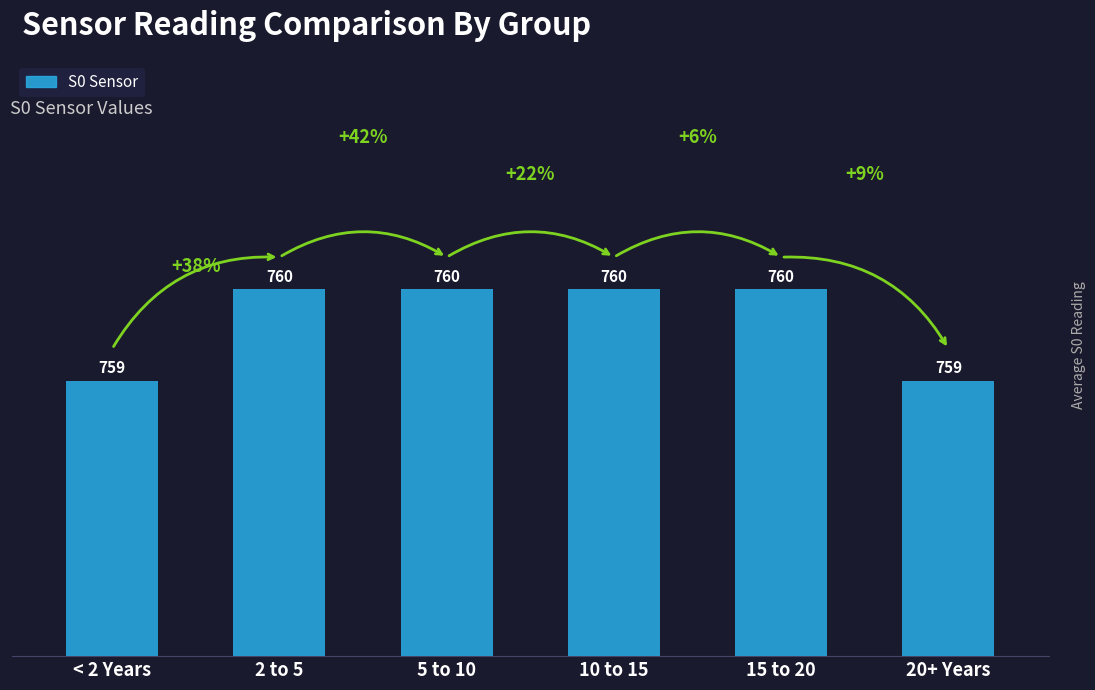

What is the greatest value displayed?

760